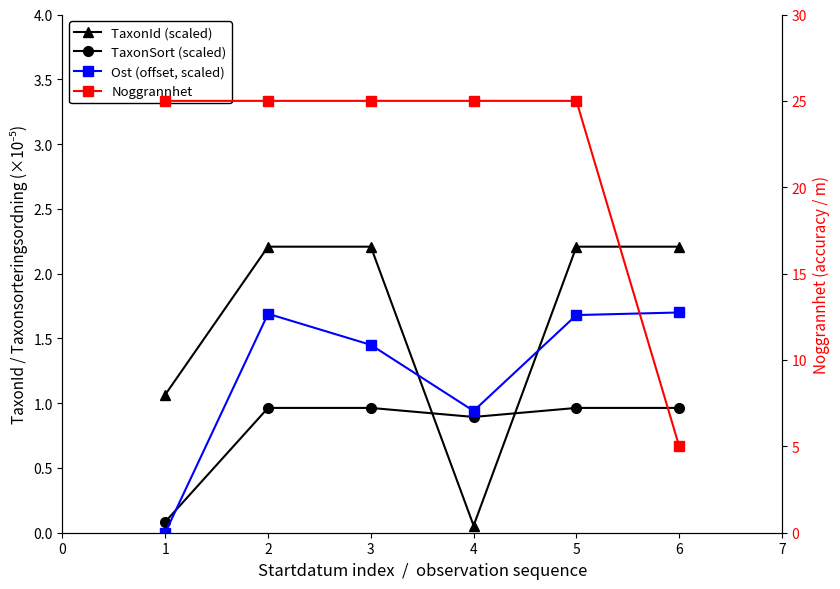

What is the sum of all TaxonSort (scaled) values?

4.8